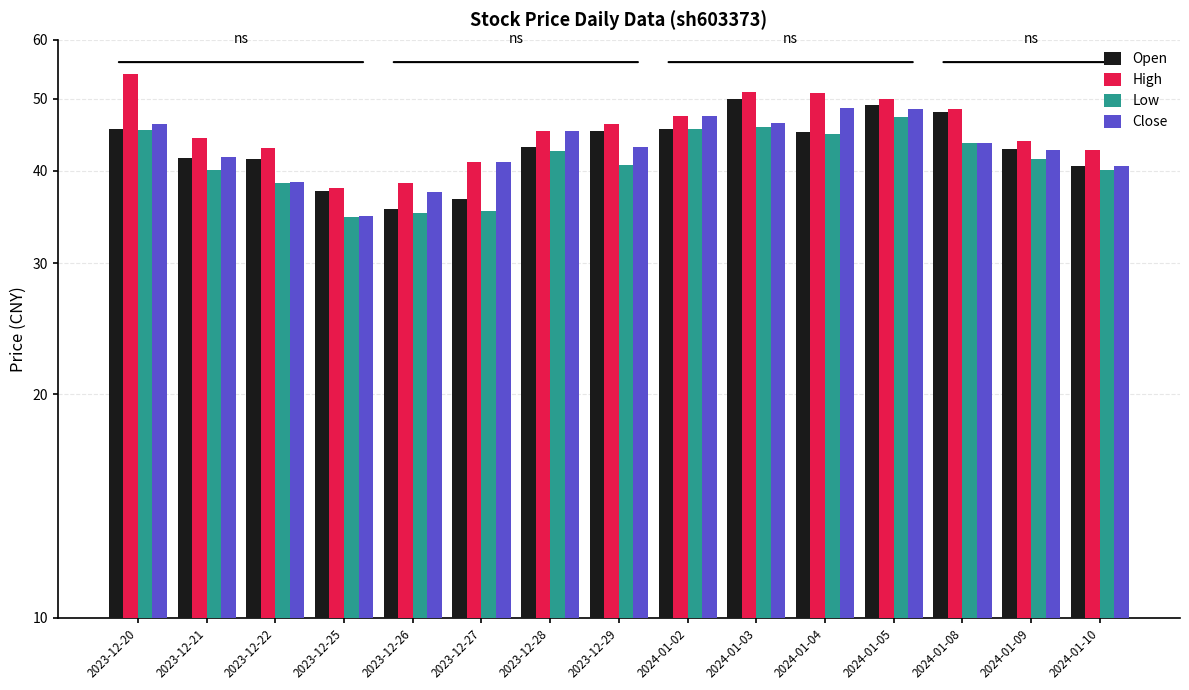

Are the bars horizontal?

No